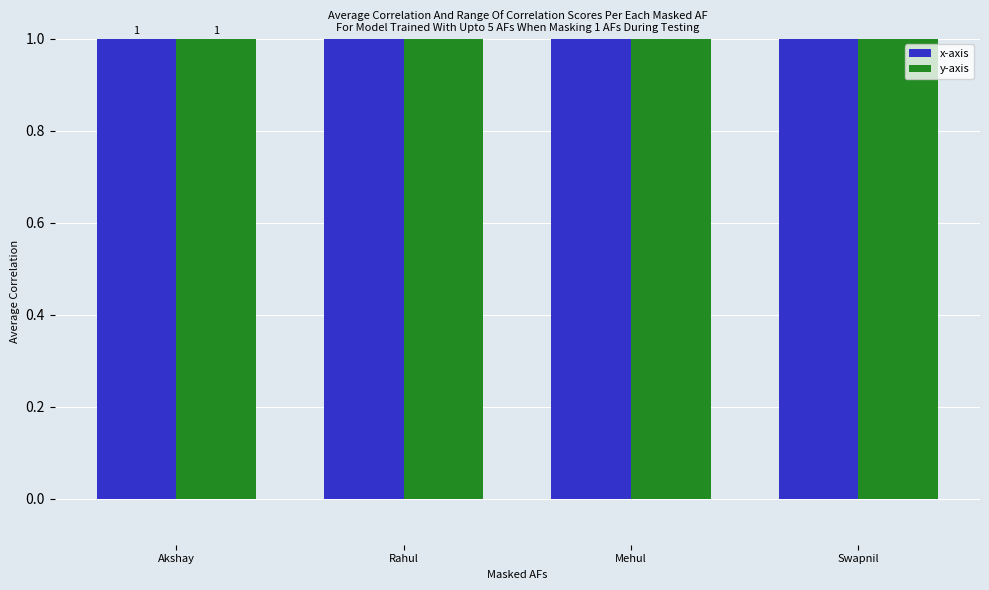

What is the sum of the y-axis values at Akshay and Mehul?

4